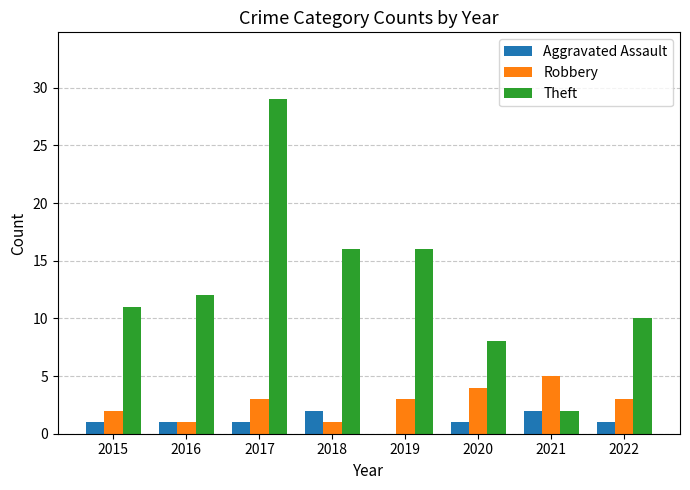

What is the sum of all Aggravated Assault values?

9